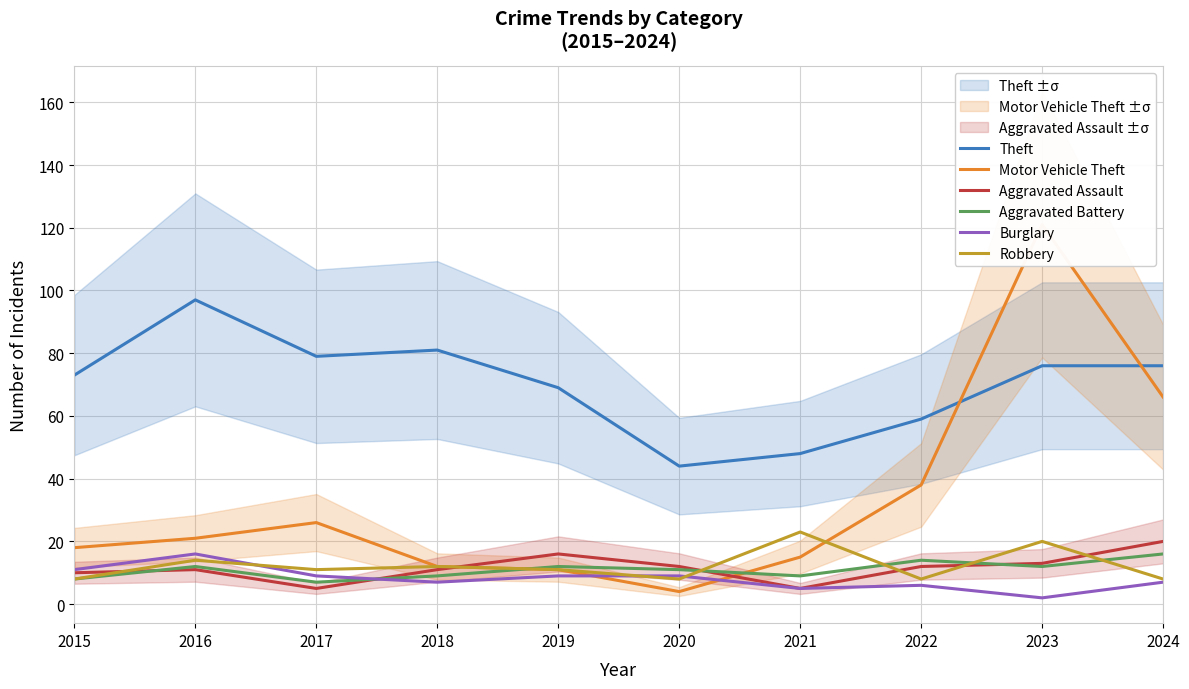

What is the difference between the maximum and minimum values in the Aggravated Assault series?

15